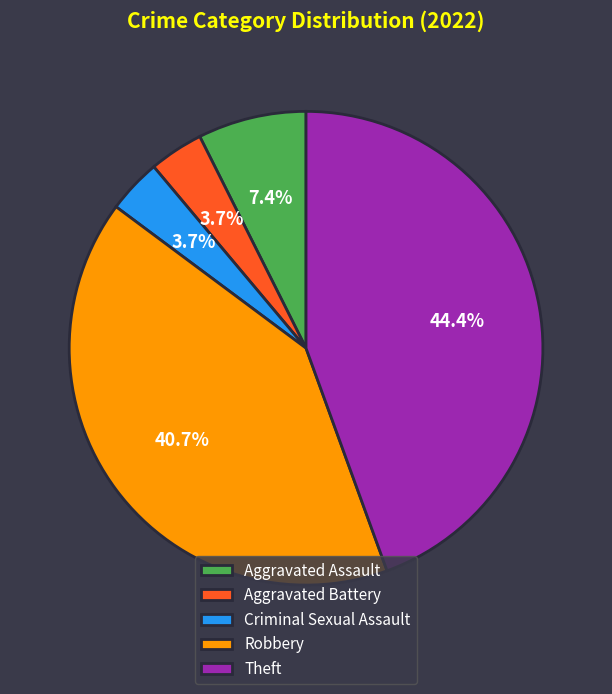

What is the largest slice in the pie chart?

Theft